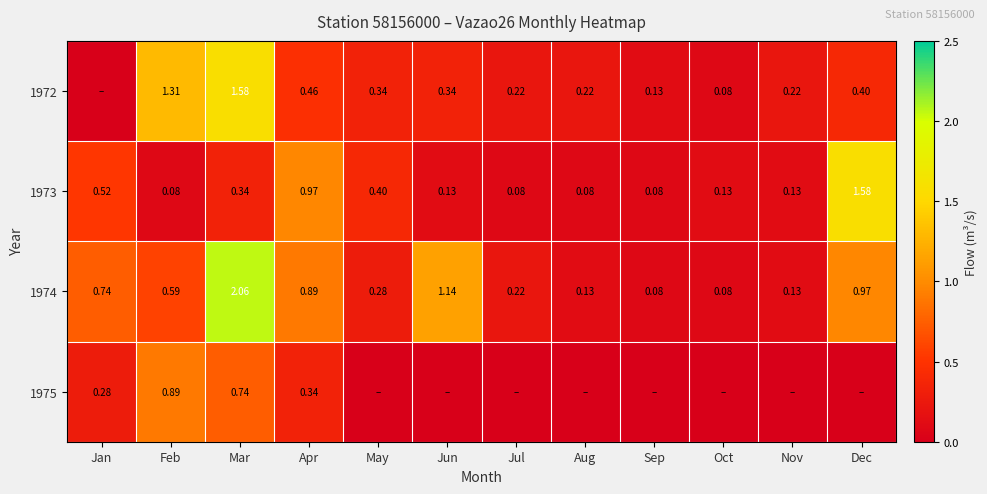

At which label does 1973 reach its peak?

Dec